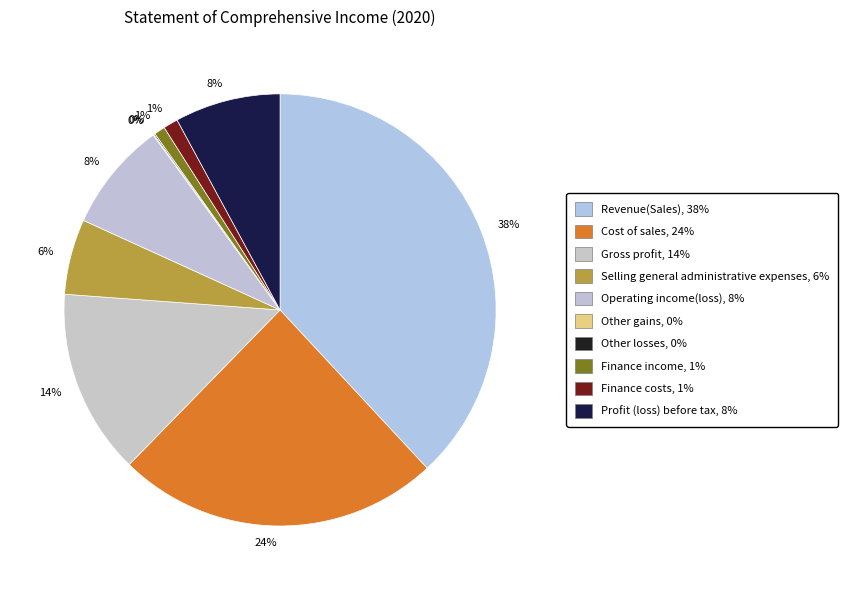

To the nearest percent, what is the average slice percentage?

10%